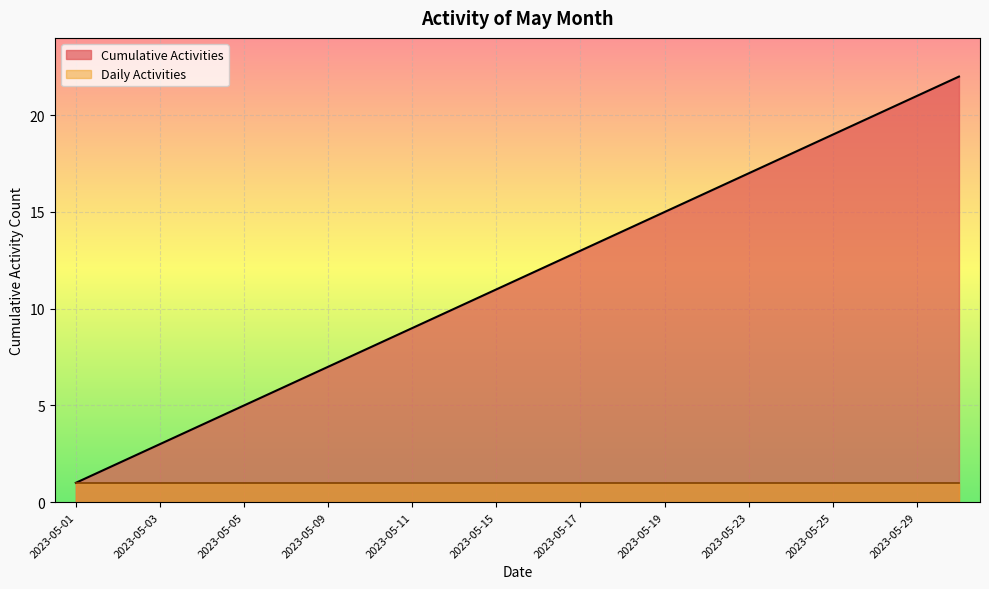

Reading left to right, transcribe all the data shown in this chart.

2023-05-01=1	2023-05-02=2	2023-05-03=3	2023-05-04=4	2023-05-05=5	2023-05-08=6	2023-05-09=7	2023-05-10=8	2023-05-11=9	2023-05-12=10	2023-05-15=11	2023-05-16=12	2023-05-17=13	2023-05-18=14	2023-05-19=15	2023-05-22=16	2023-05-23=17	2023-05-24=18	2023-05-25=19	2023-05-26=20	2023-05-29=21	2023-05-30=22